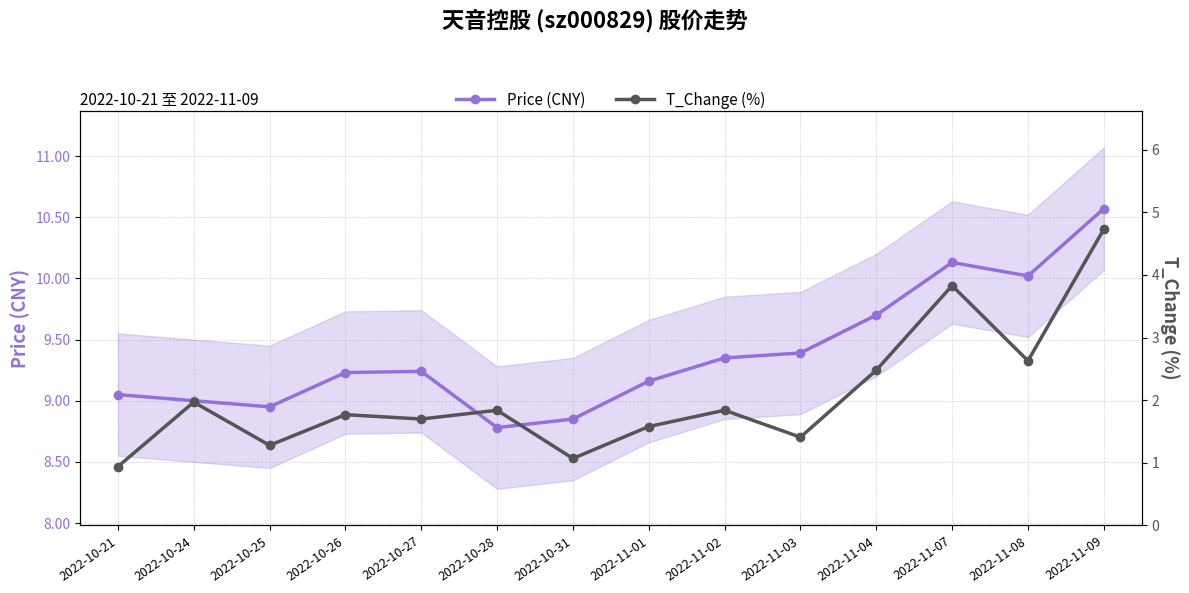

What is the difference between the highest and lowest values at 2022-10-31?

7.8